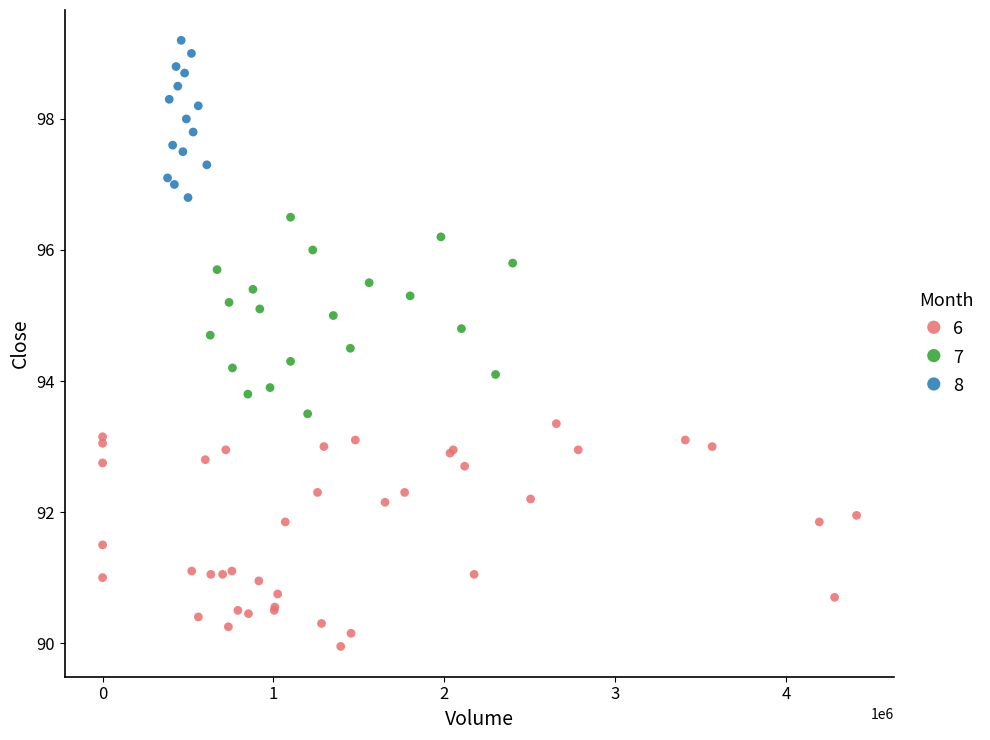

Which series has the largest Y range (max minus min)?

6